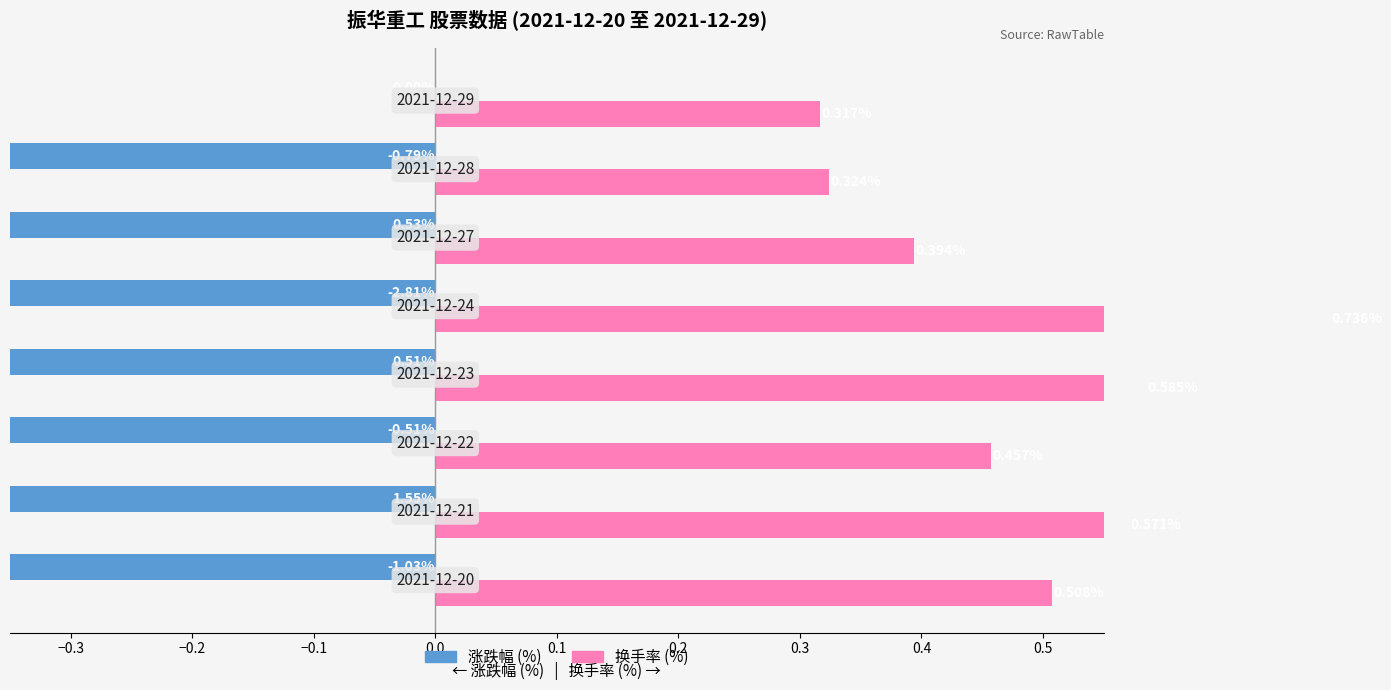

Reading left to right, transcribe all the data shown in this chart.

涨跌幅 (%): -1.0	-1.6	-0.5	-0.5	-2.8	-0.5	-0.8	0.0
换手率 (%): 0.5	0.6	0.5	0.6	0.7	0.4	0.3	0.3